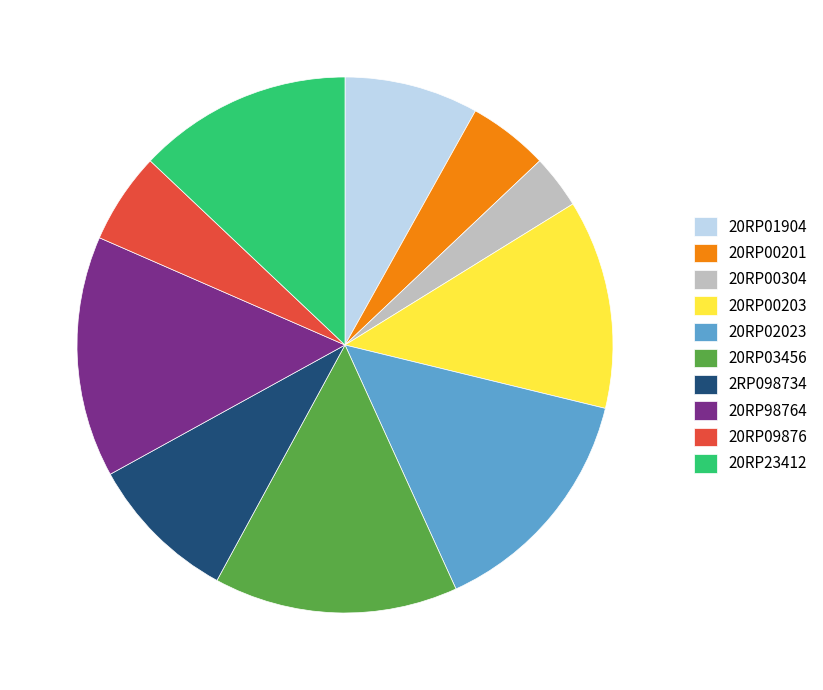

What is the smallest slice in the pie chart?

20RP00304